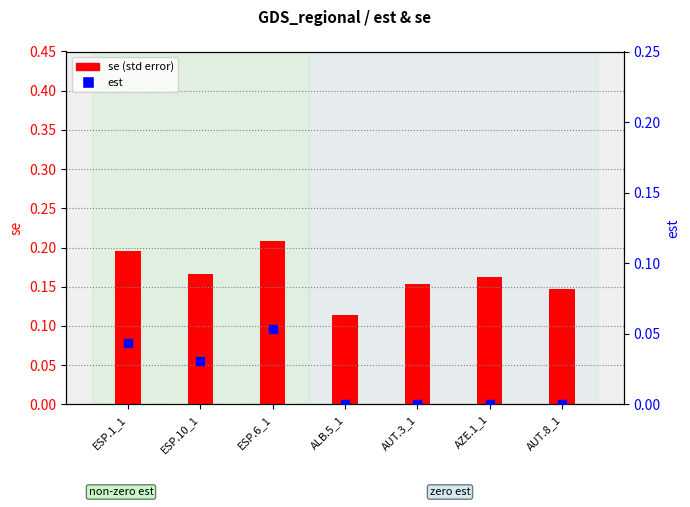

Which series reaches the minimum Y coordinate?

est